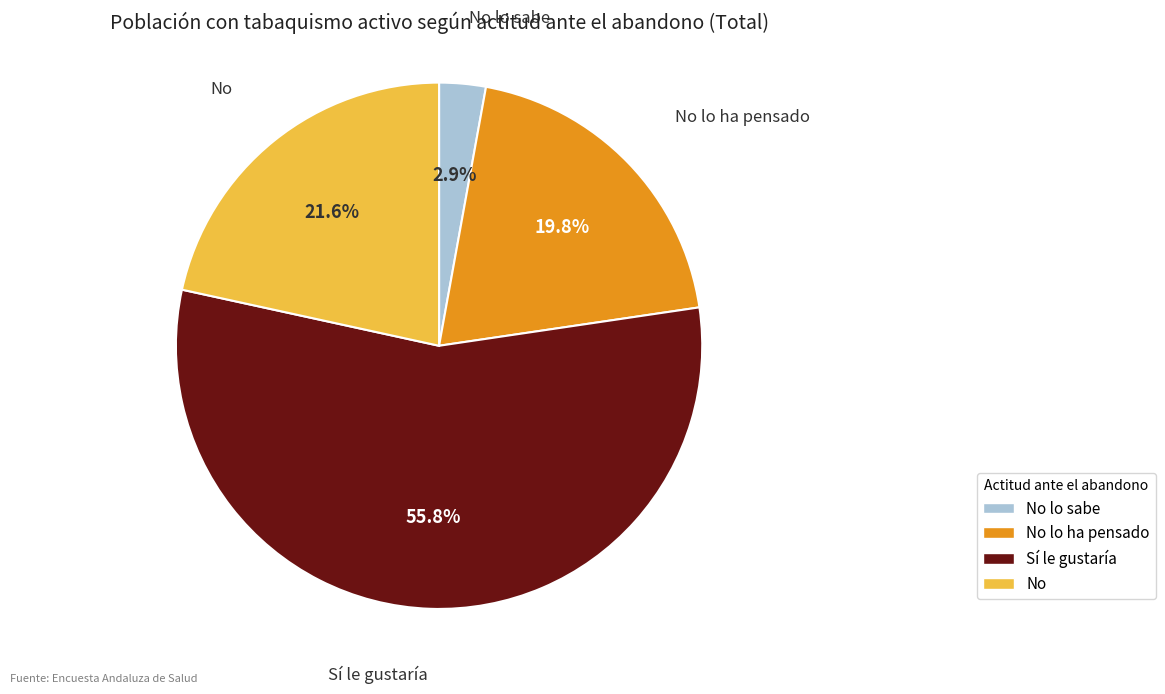

What is the largest slice in the pie chart?

Sí le gustaría